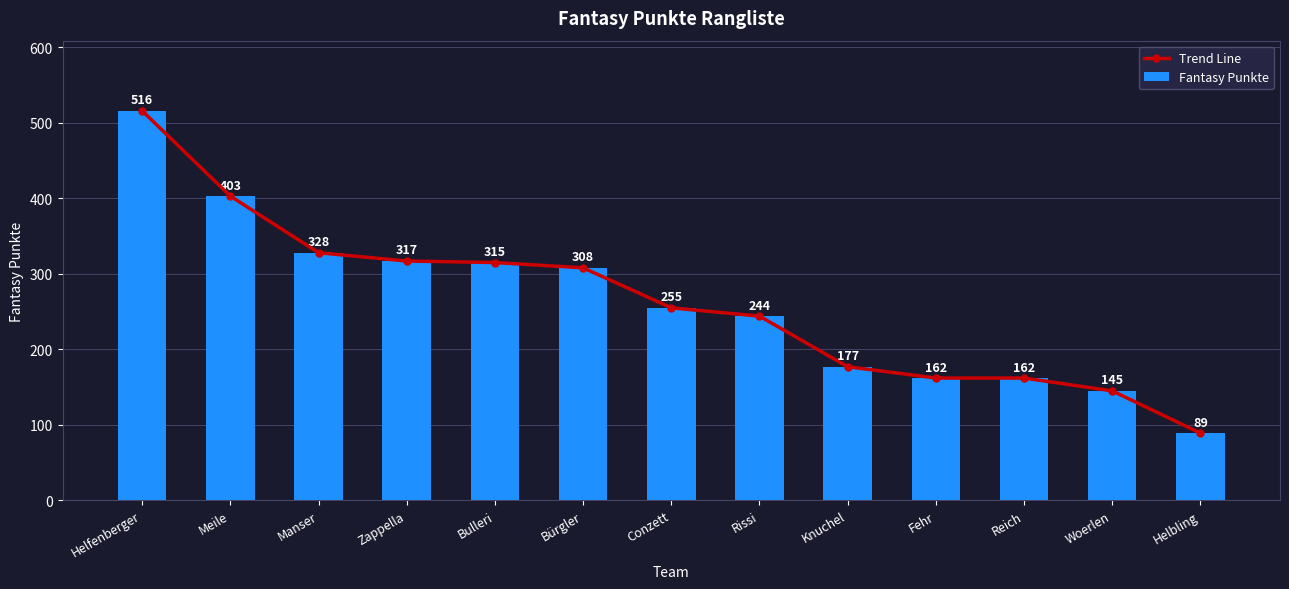

Is it true that Fantasy Punkte equals 694 at Meile?

False